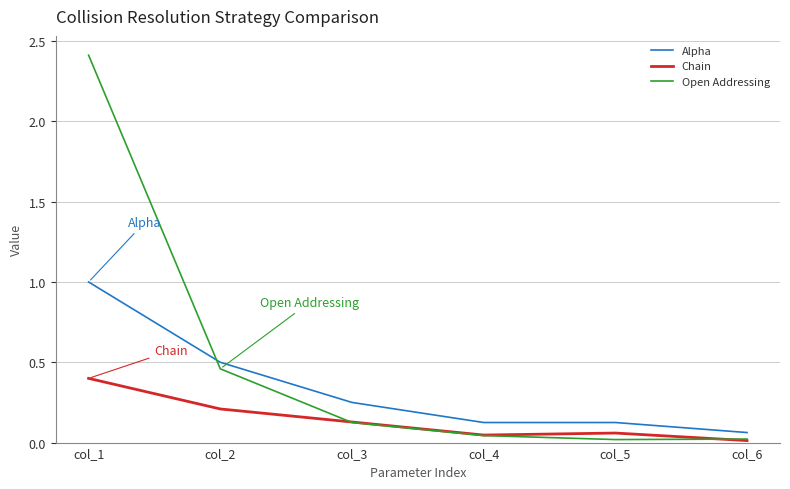

Which series has the largest total across all categories?

Open Addressing